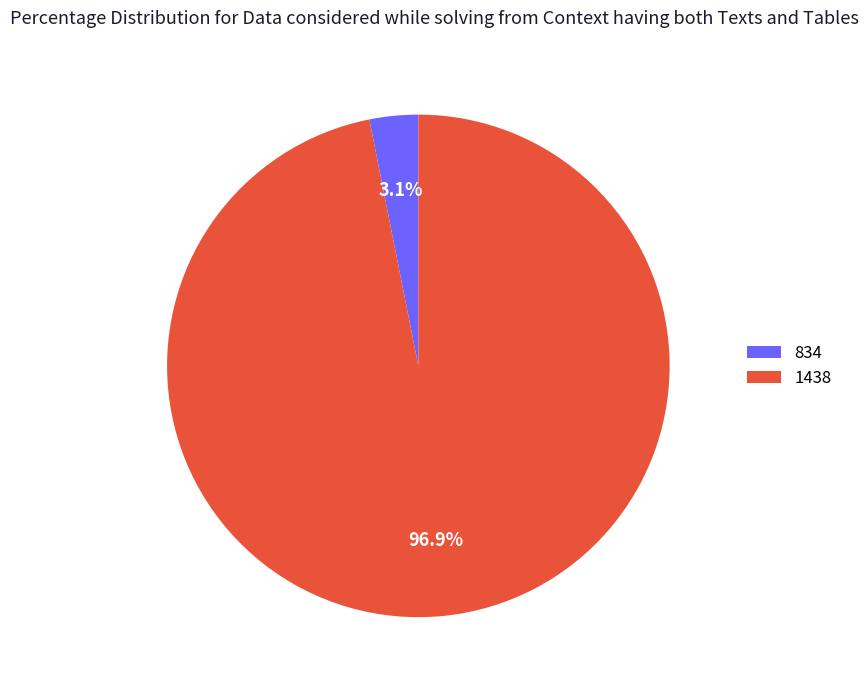

Rank the categories by value from highest to lowest.

1438, 834